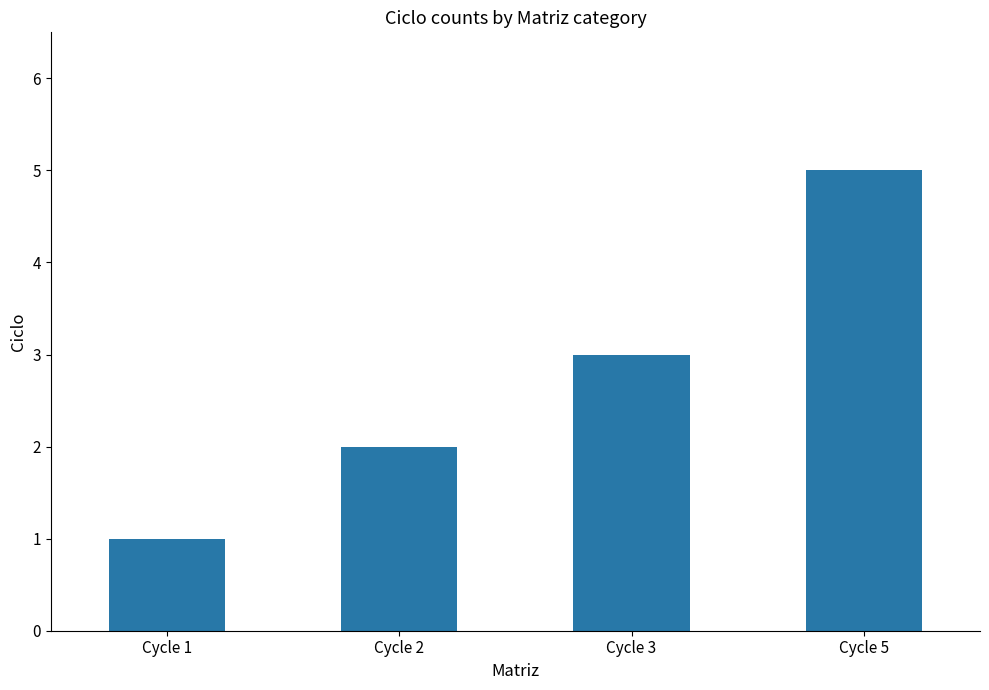

What is the difference between the values at Cycle 3 and Cycle 5?

2